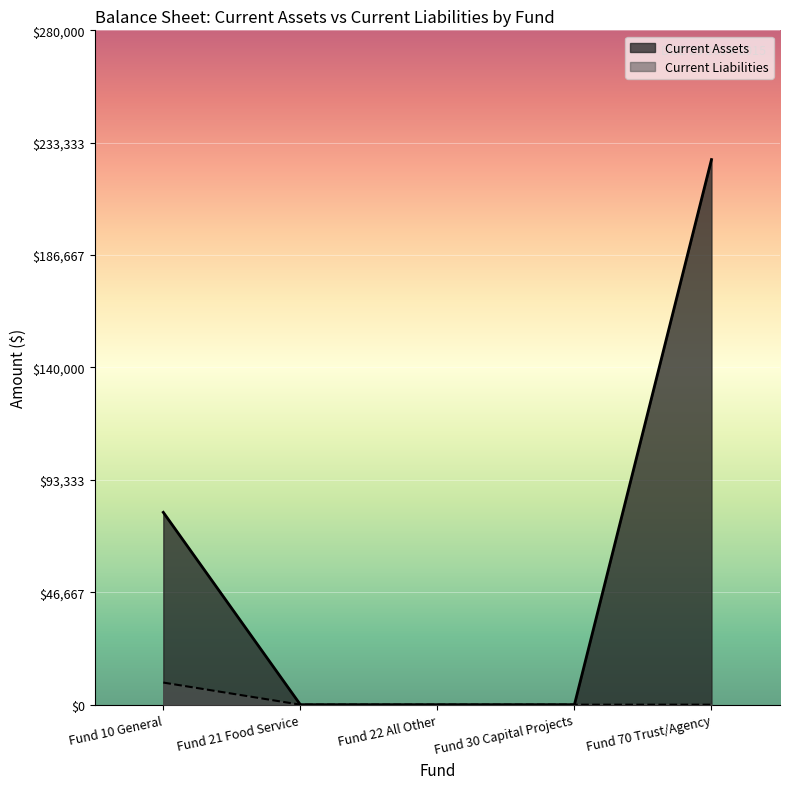

Which series has the largest total across all categories?

Current Assets